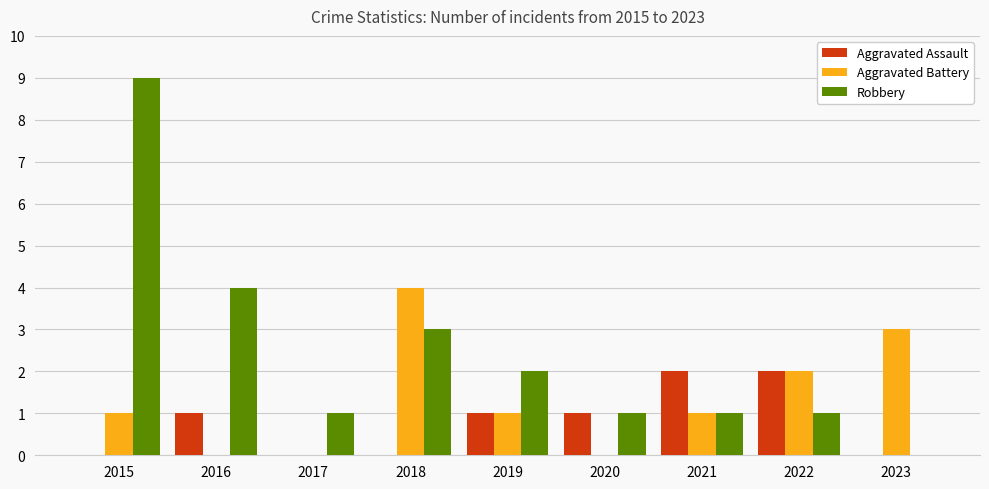

Reading right to left, list all the values displayed in this chart.

Aggravated Assault: 0	2	2	1	1	0	0	1	0
Aggravated Battery: 3	2	1	0	1	4	0	0	1
Robbery: 0	1	1	1	2	3	1	4	9